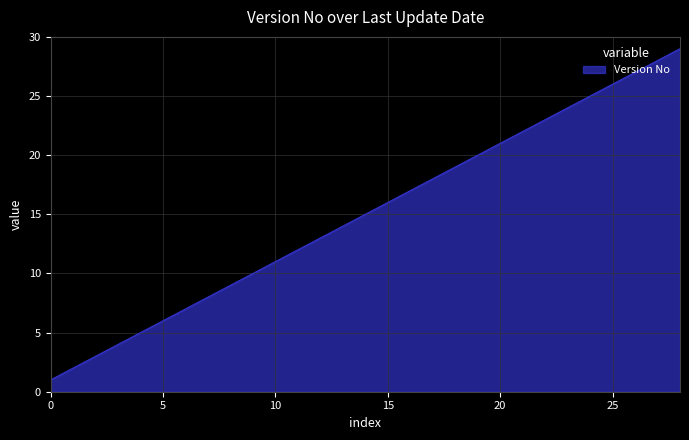

What is the difference between the maximum and minimum values?

28